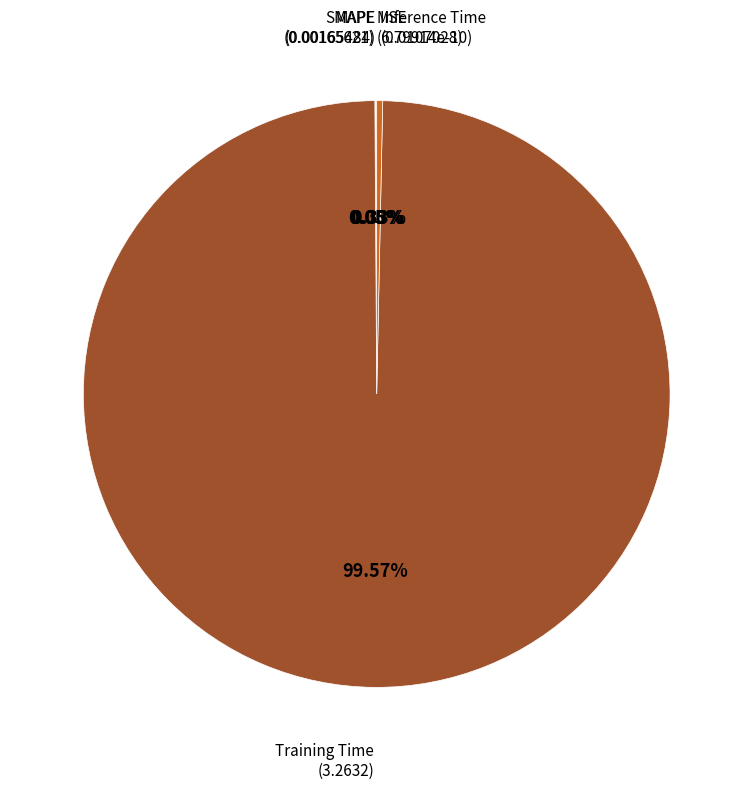

Which slice represents more than half of the pie?

Training Time